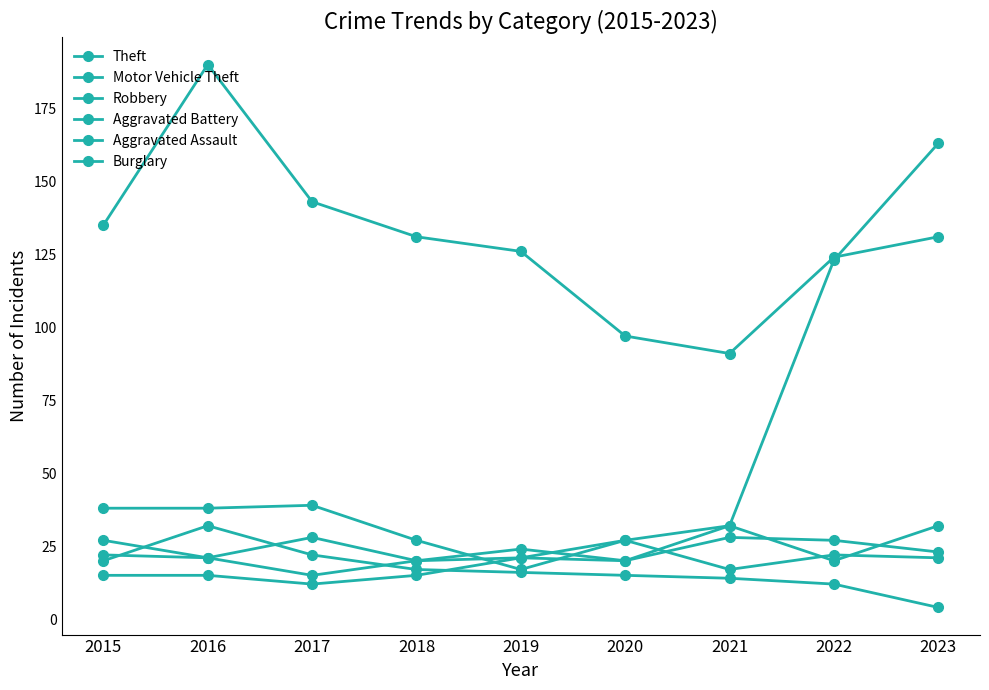

How many series are shown in this chart?

6